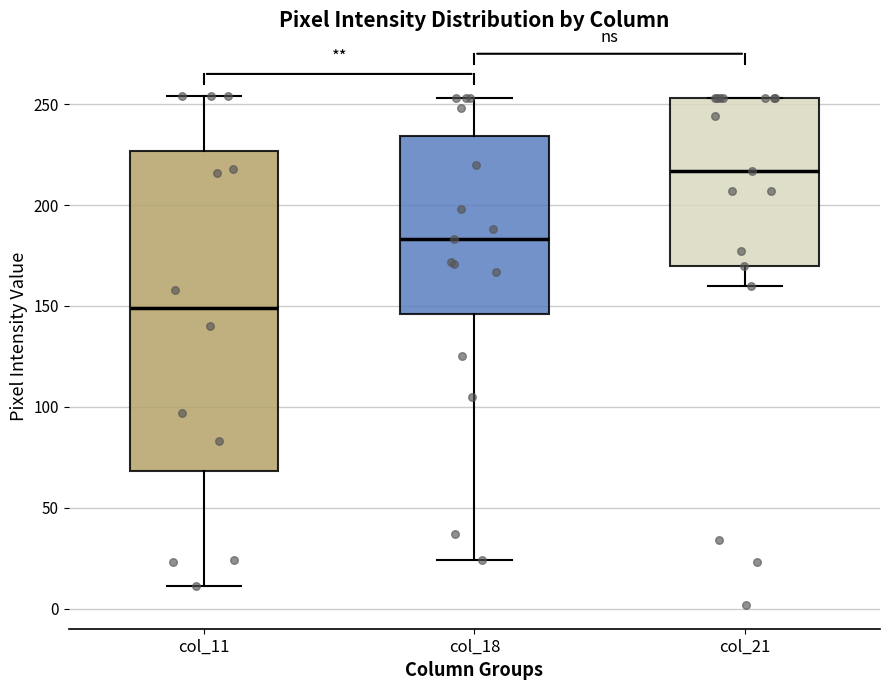

Comparing the boxes themselves (not the whiskers), which one is the tallest?

col_11